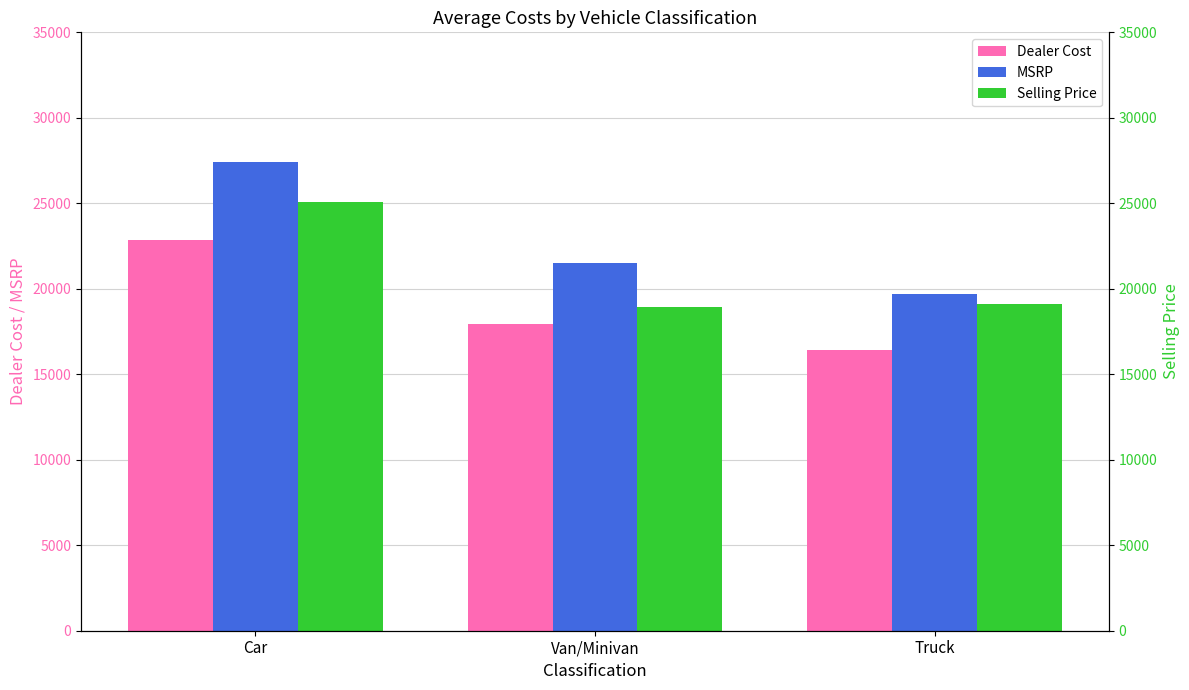

Rank the categories by Dealer Cost value from highest to lowest.

Car, Van/Minivan, Truck